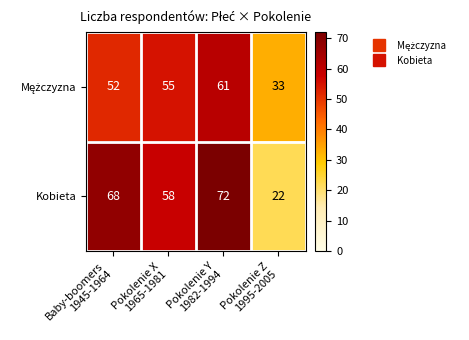

At how many categories does at least one series exceed 26?

4